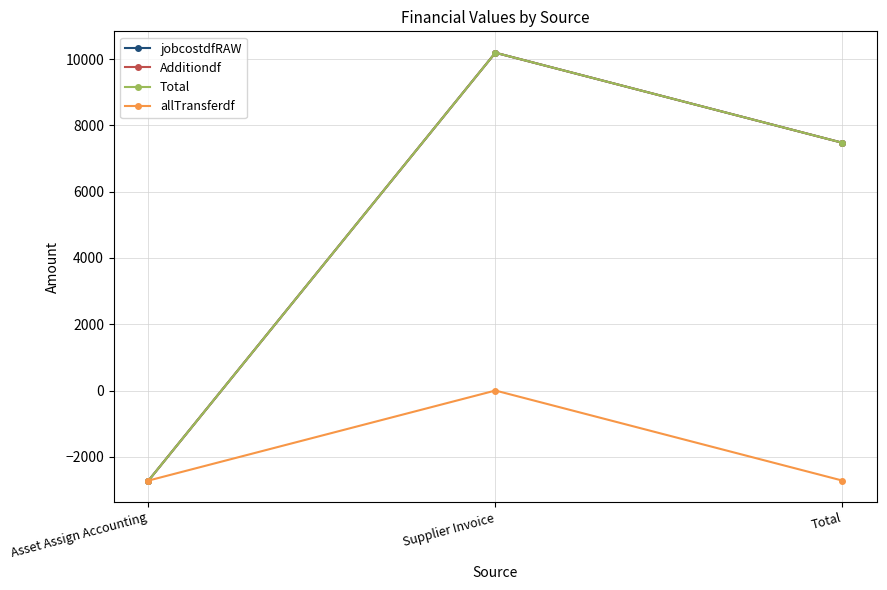

Does the chart have visible grid lines?

Yes